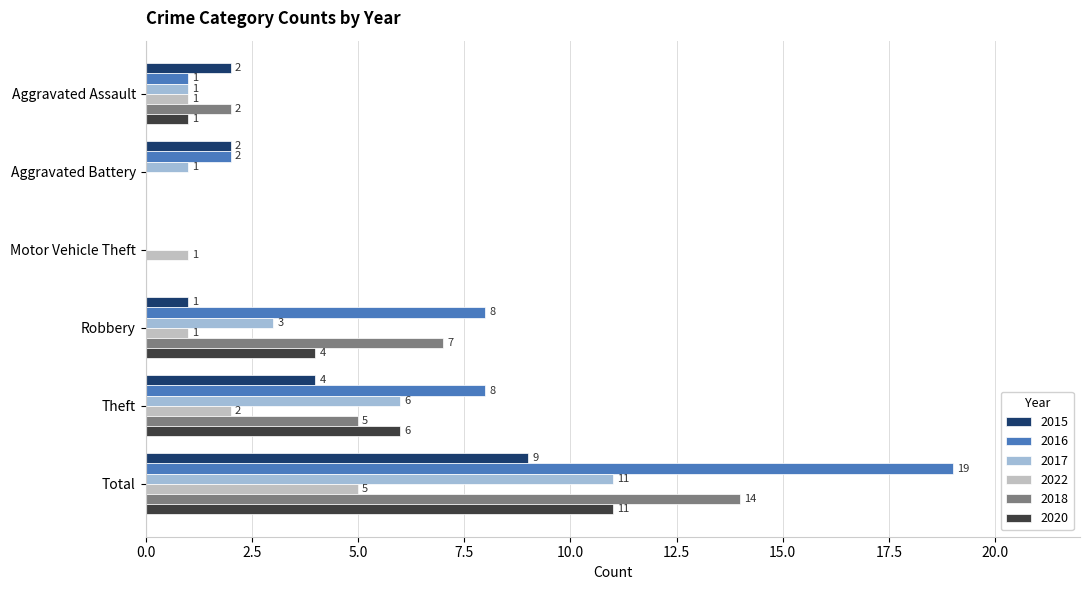

Is it true that 2018 equals -9 at Aggravated Battery?

False